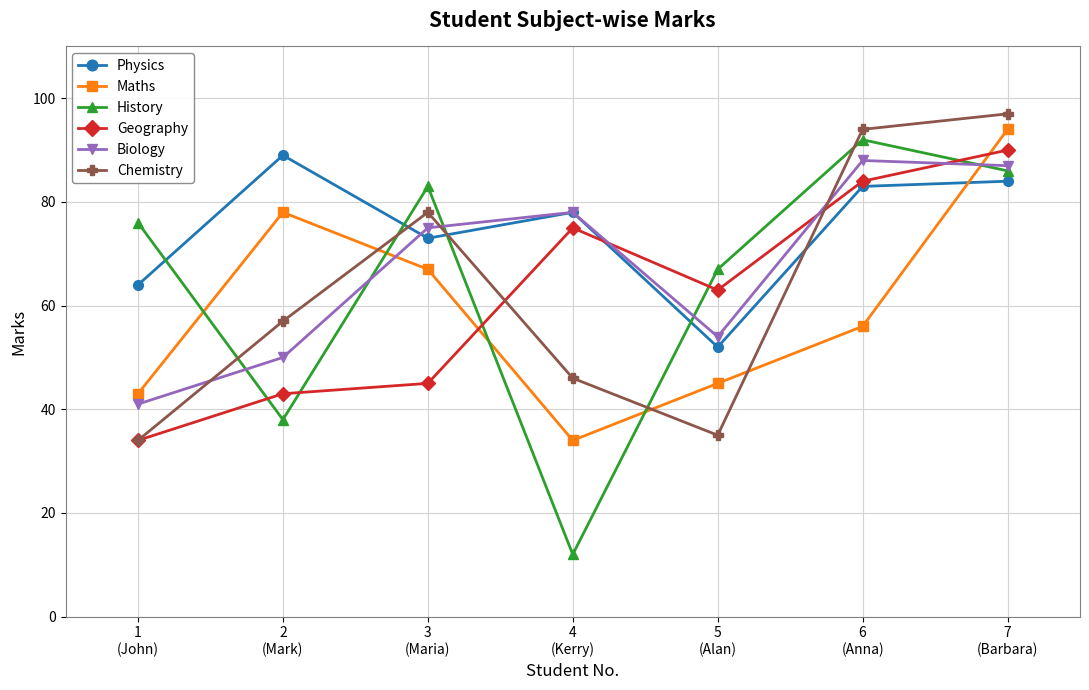

What is the greatest value displayed?

97